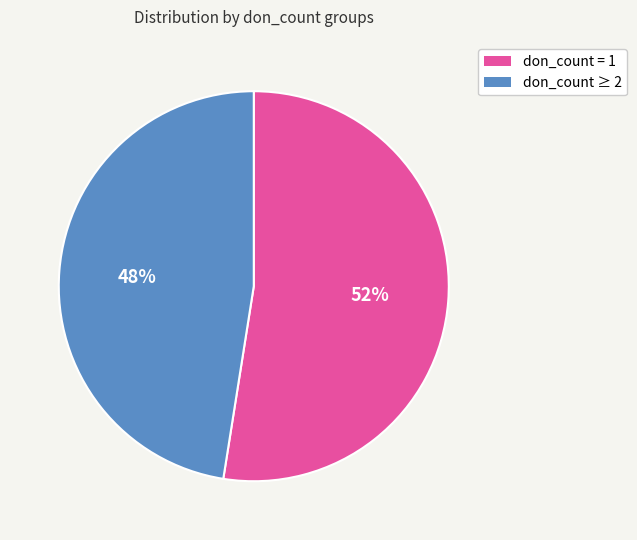

To the nearest percent, what is the average slice percentage?

50%